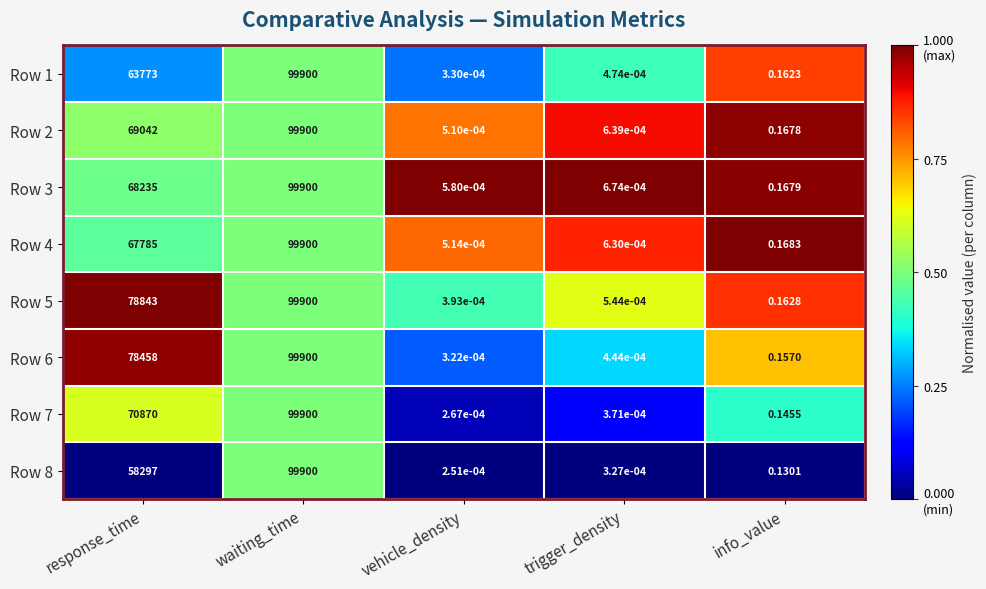

What is the total value across all series at info_value?

1.3